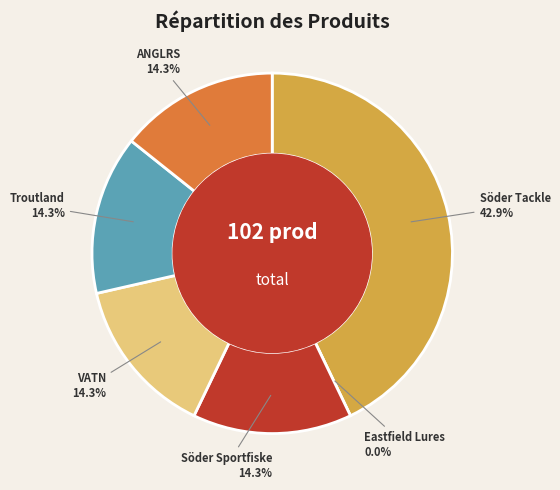

What percentage is the Söder Tackle slice, to the nearest percent?

43%